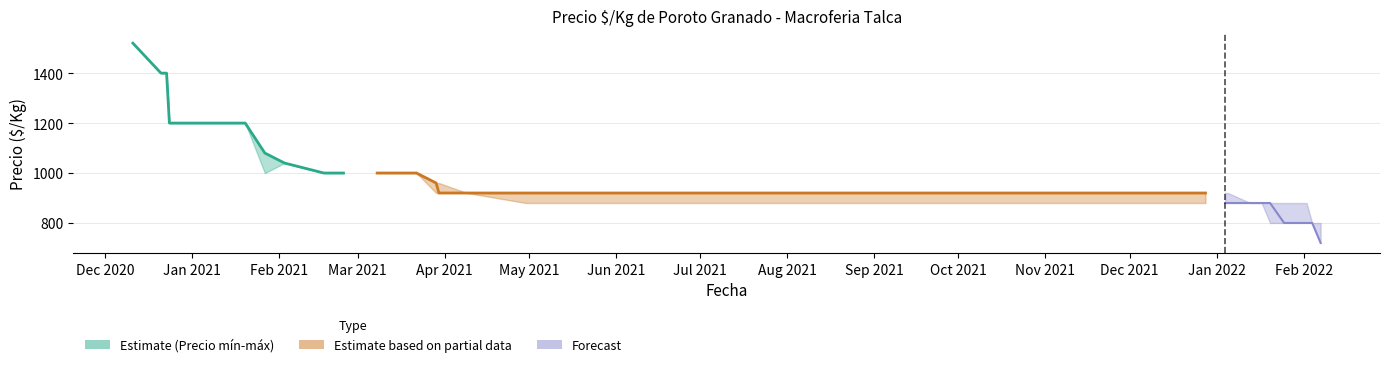

What is the label of the 9th point from the right?

Mar 2021